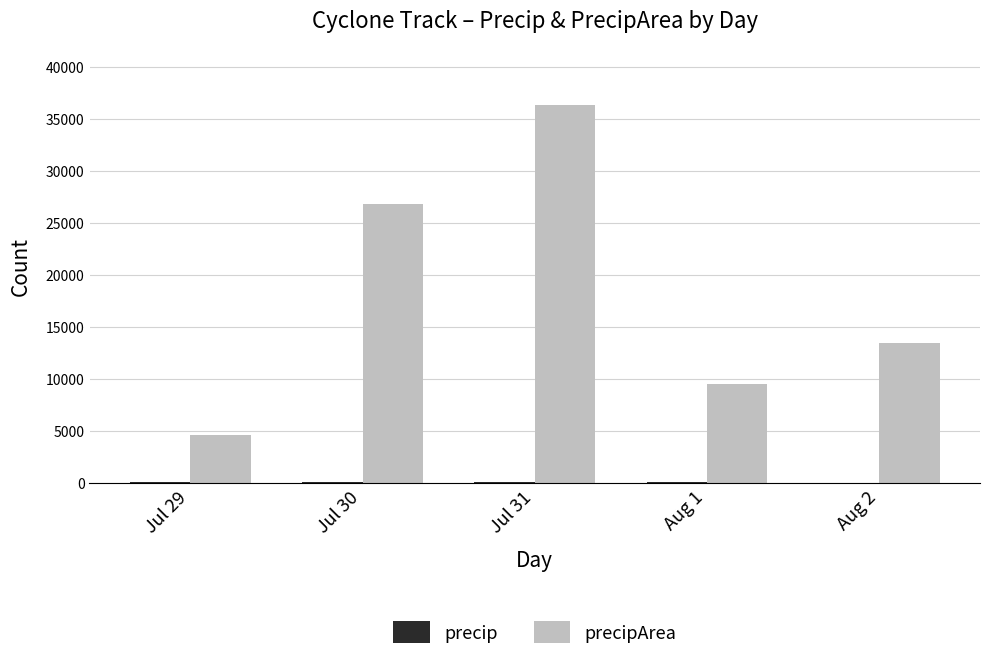

What position from the left is Jul 30?

2